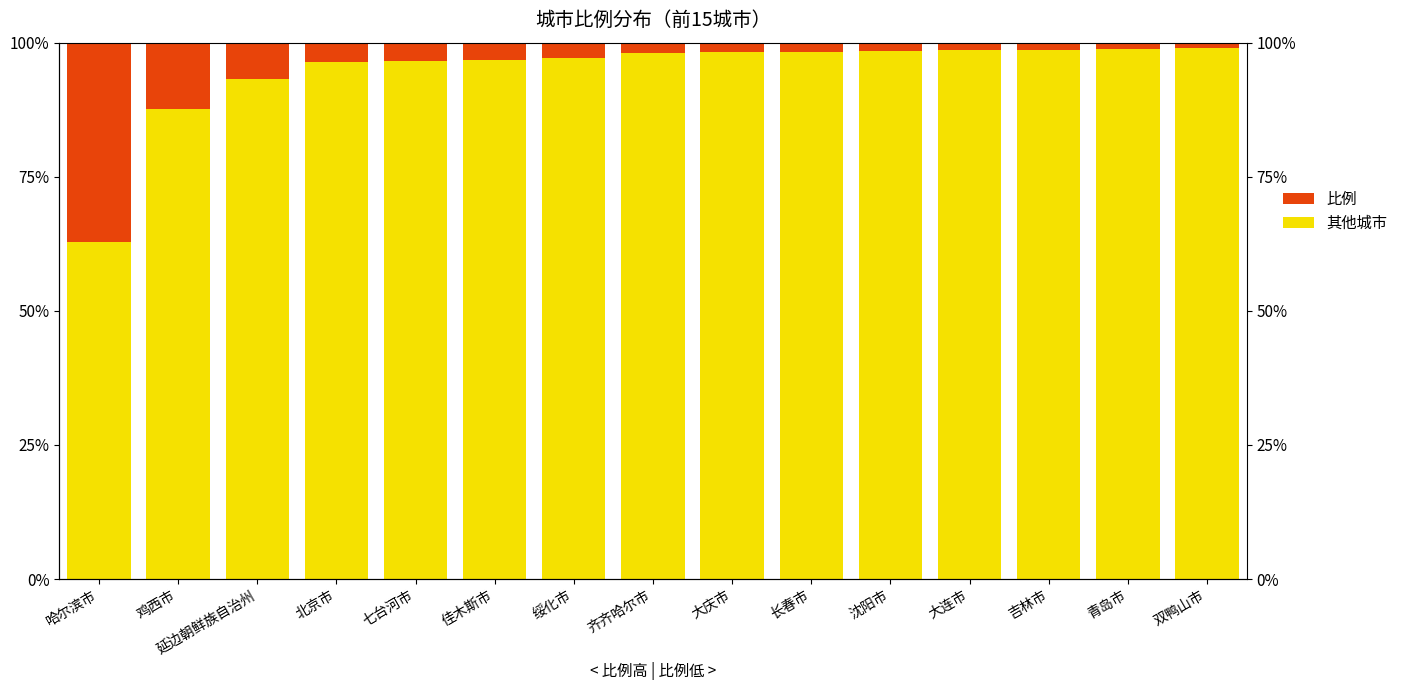

What value does the 其他城市 series have at 吉林市?

98.6